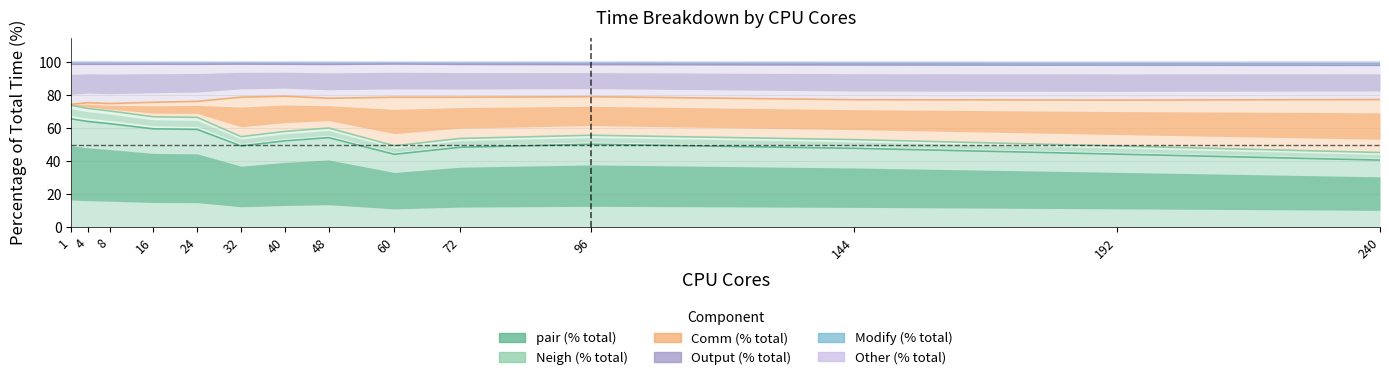

What is the spread (max minus min) of values at 16?

40.4